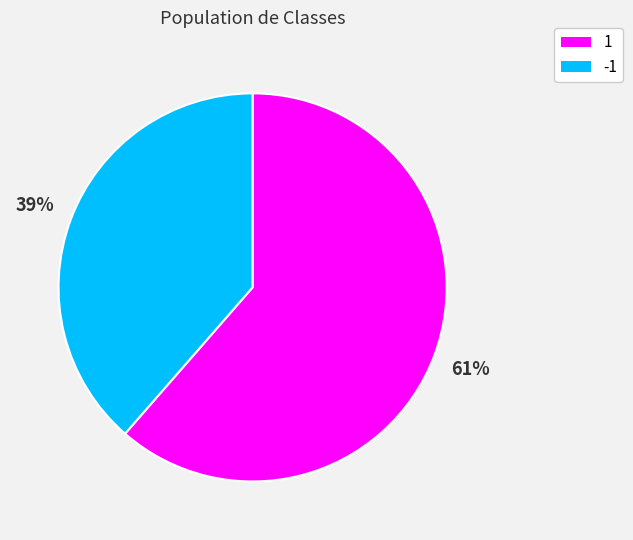

Which slice is the largest?

1